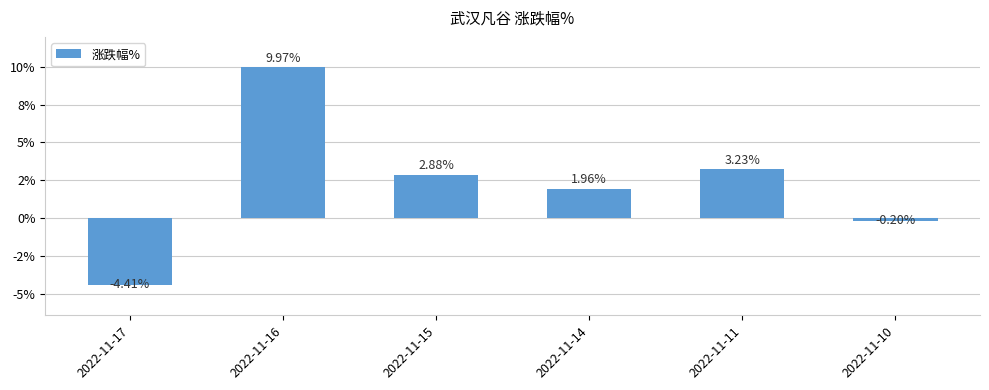

How many bars are there in total?

6